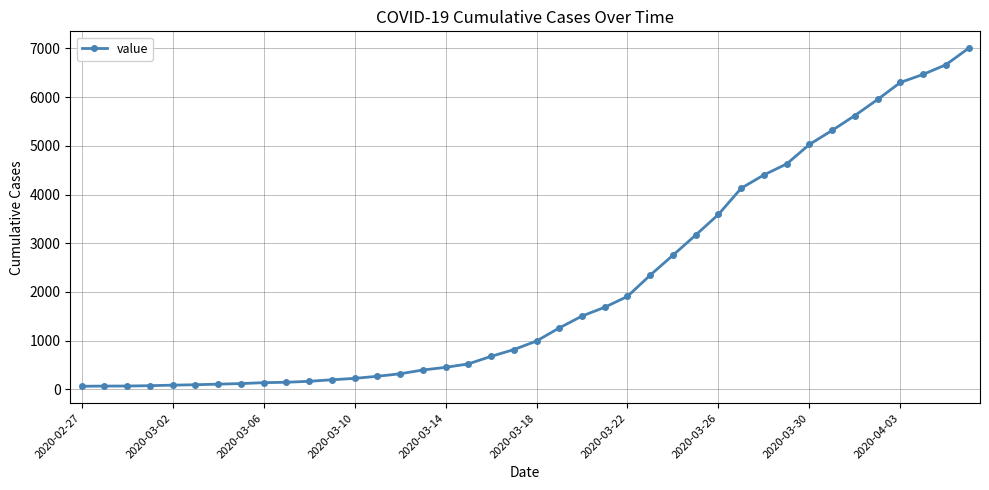

Count the number of data series in this chart.

1